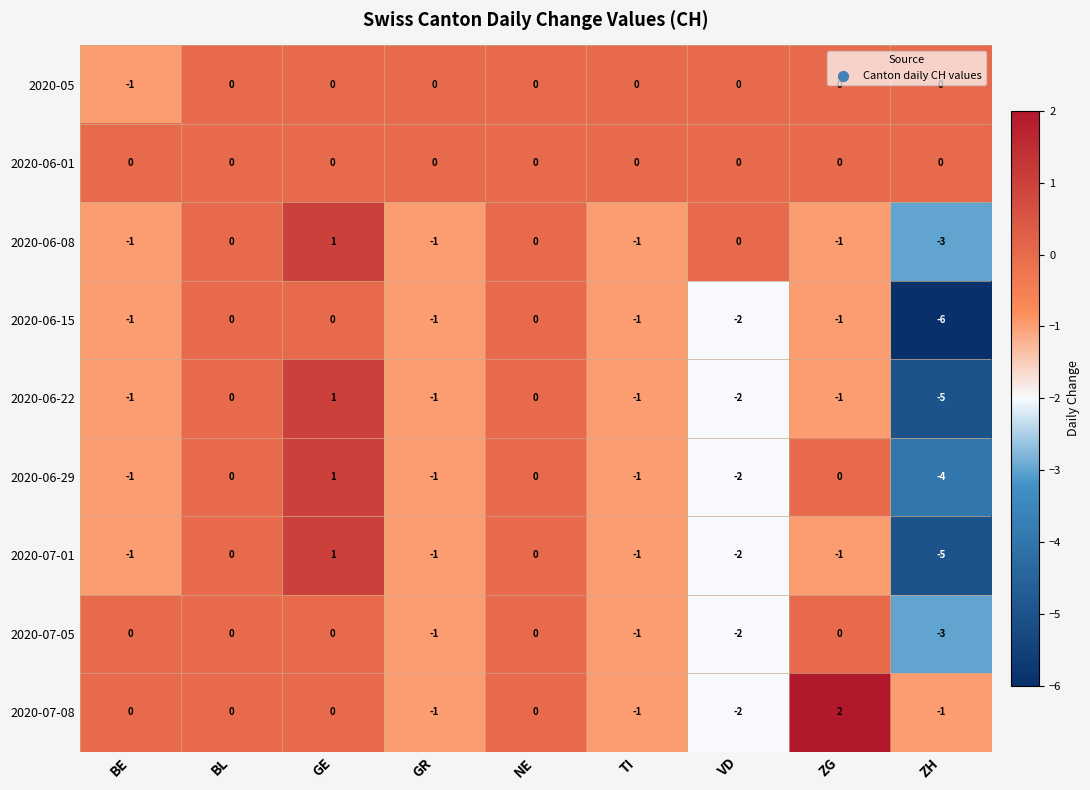

The value of 2020-05 at ZH is 0. True or false?

True